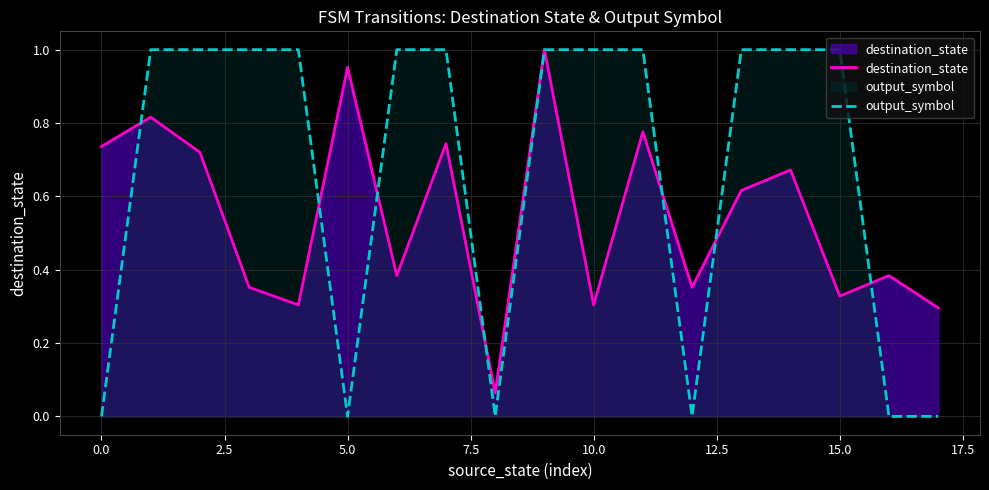

Reading left to right, list all the values displayed in this chart.

destination_state: 0.7	0.8	0.7	0.4	0.3	1.0	0.4	0.7	0.1	1.0	0.3	0.8	0.4	0.6	0.7	0.3	0.4	0.3
output_symbol: 0.0	1.0	1.0	1.0	1.0	0.0	1.0	1.0	0.0	1.0	1.0	1.0	0.0	1.0	1.0	1.0	0.0	0.0